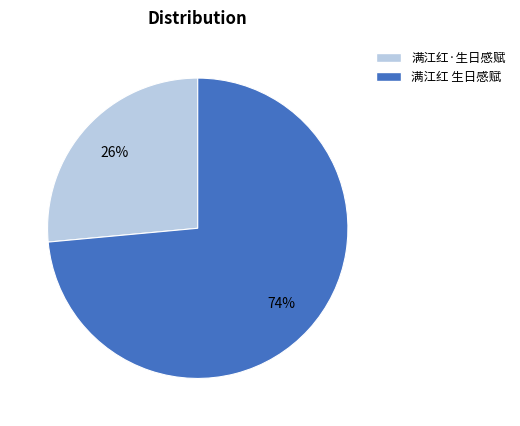

Rank the categories by value from lowest to highest.

满江红·生日感赋, 满江红 生日感赋